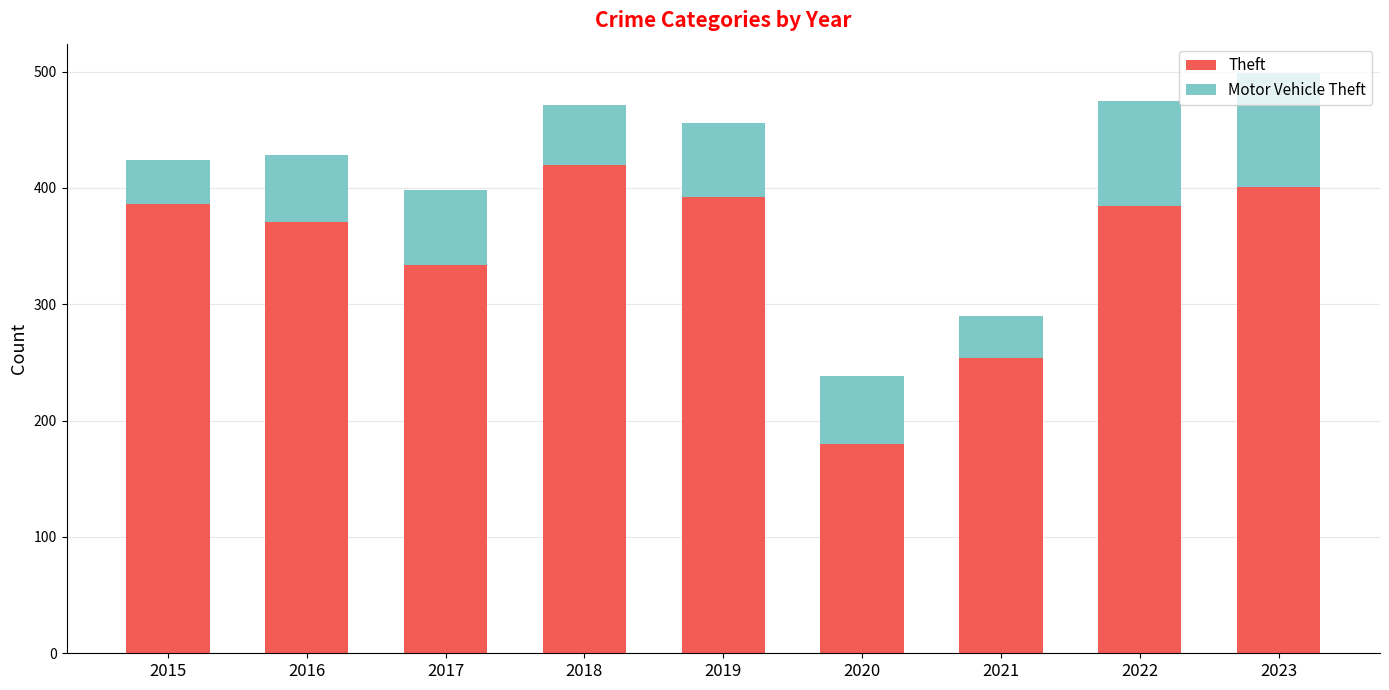

How many distinct data groups are displayed?

2